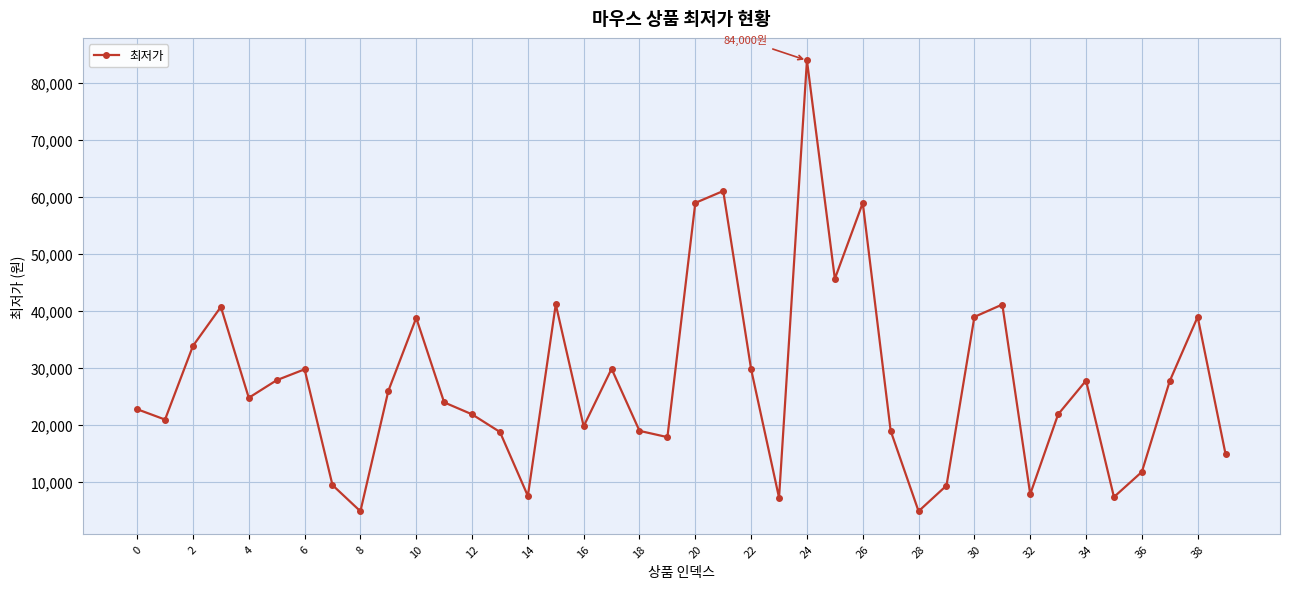

How many points are higher than both their immediate neighbors (excluding endpoints)?

11